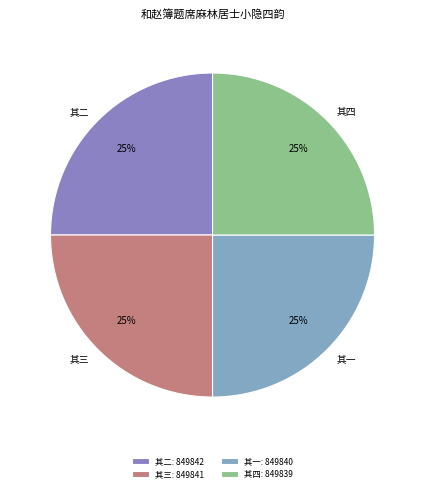

What is the ratio of the value at 其一 to the value at 其四?

1.0